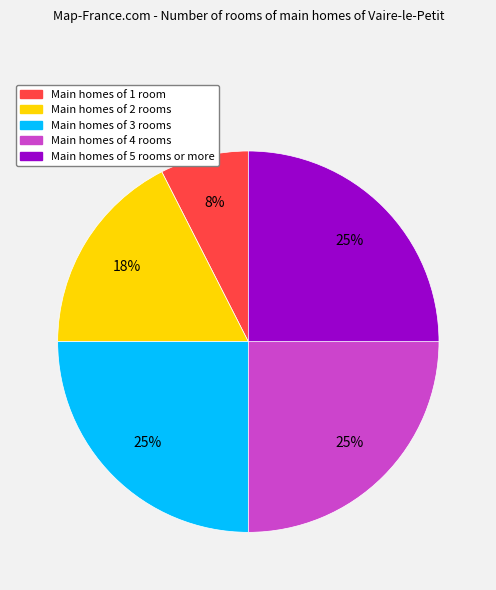

To the nearest percent, what is the difference between the largest and smallest slice percentages?

18%